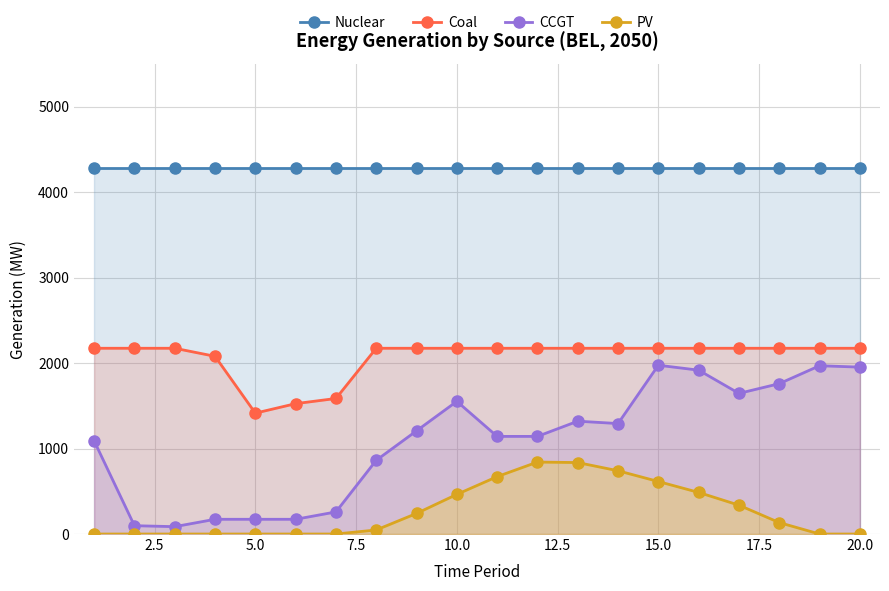

True or false: CCGT and Nuclear cross at least once.

False